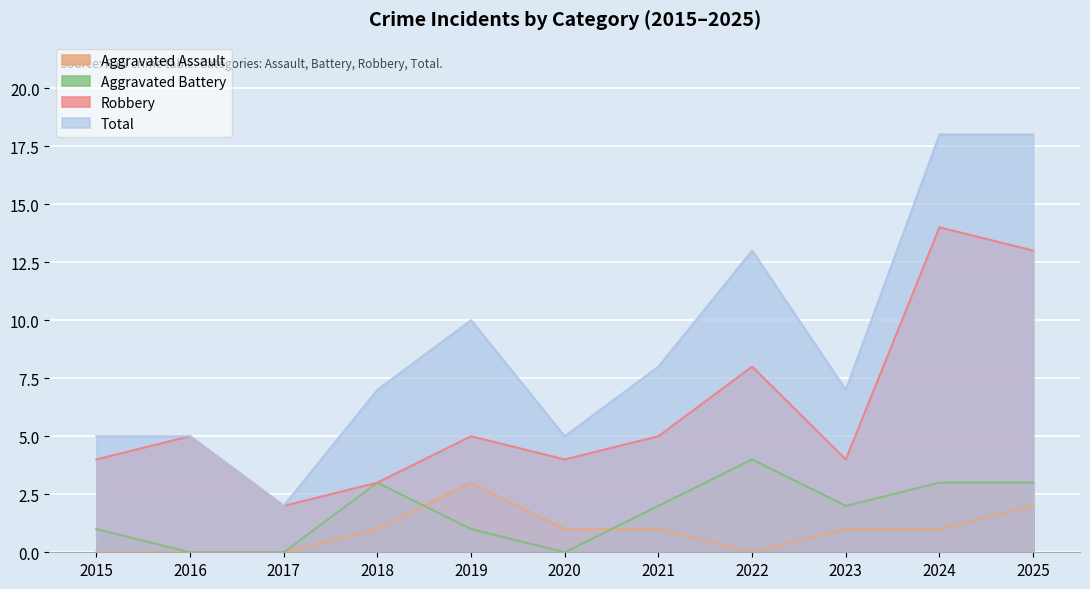

Reading right to left, list all the values displayed in this chart.

Aggravated Assault: 2025=2	2024=1	2023=1	2022=0	2021=1	2020=1	2019=3	2018=1	2017=0	2016=0	2015=0
Aggravated Battery: 2025=3	2024=3	2023=2	2022=4	2021=2	2020=0	2019=1	2018=3	2017=0	2016=0	2015=1
Robbery: 2025=13	2024=14	2023=4	2022=8	2021=5	2020=4	2019=5	2018=3	2017=2	2016=5	2015=4
Total: 2025=18	2024=18	2023=7	2022=13	2021=8	2020=5	2019=10	2018=7	2017=2	2016=5	2015=5